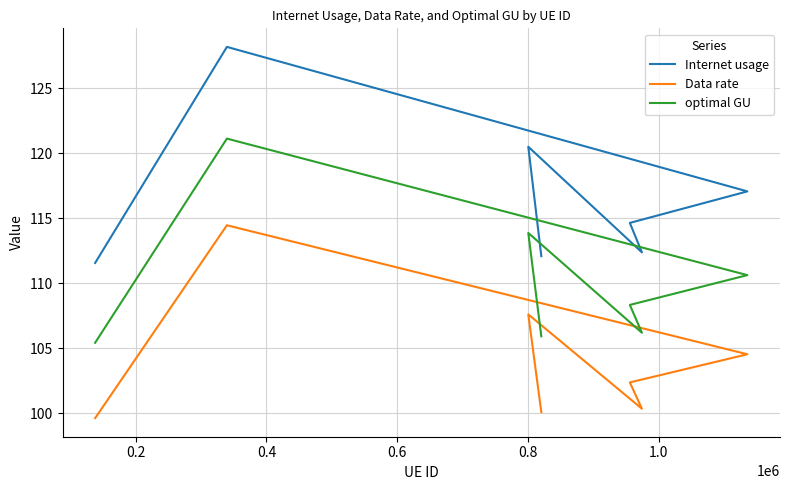

Where does the optimal GU series first go above 108?

0.2